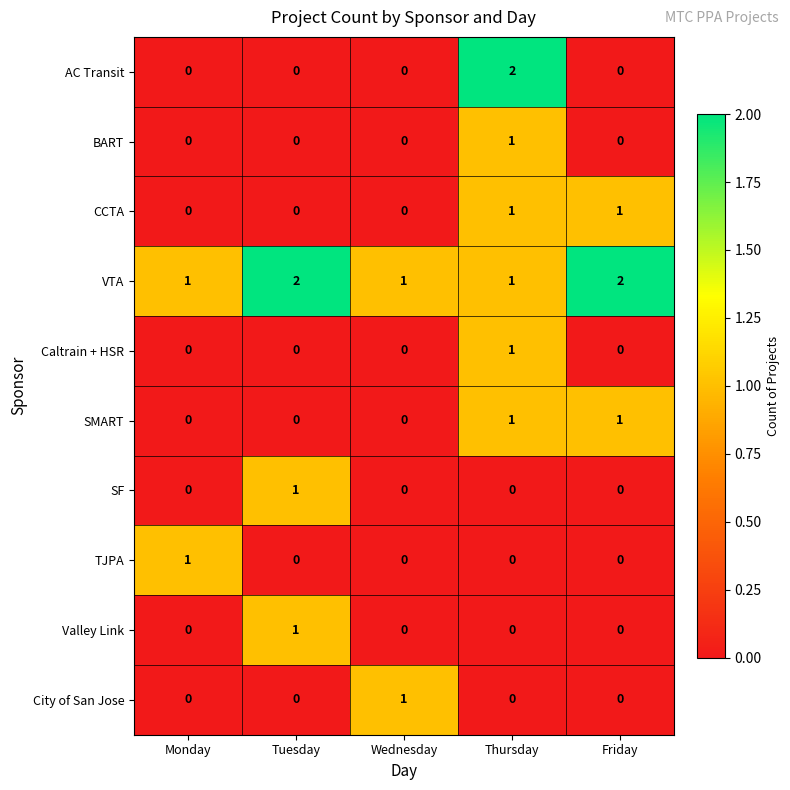

What is the total value across all series at Friday?

4